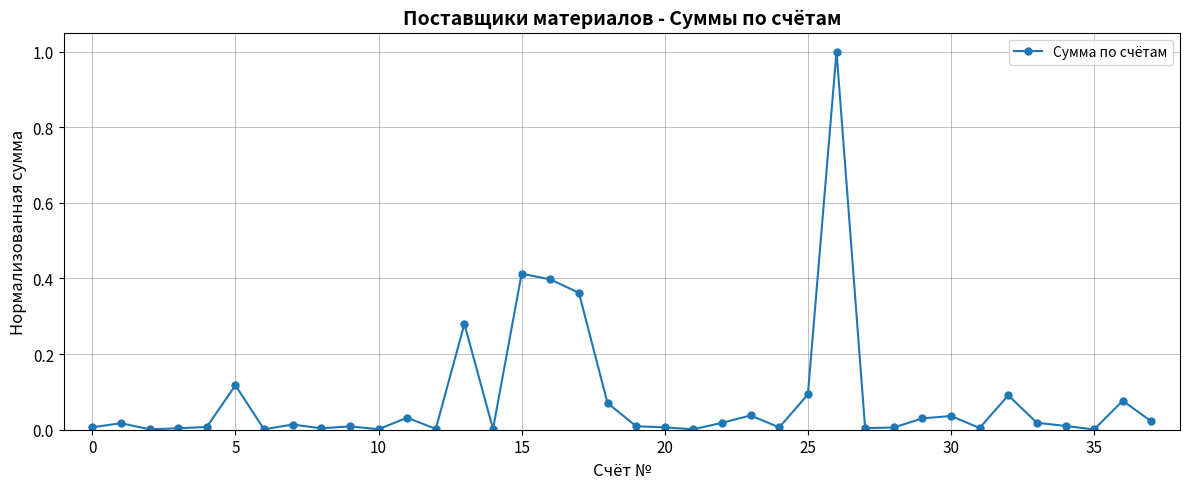

What is the difference between the maximum and second lowest values?

1.0